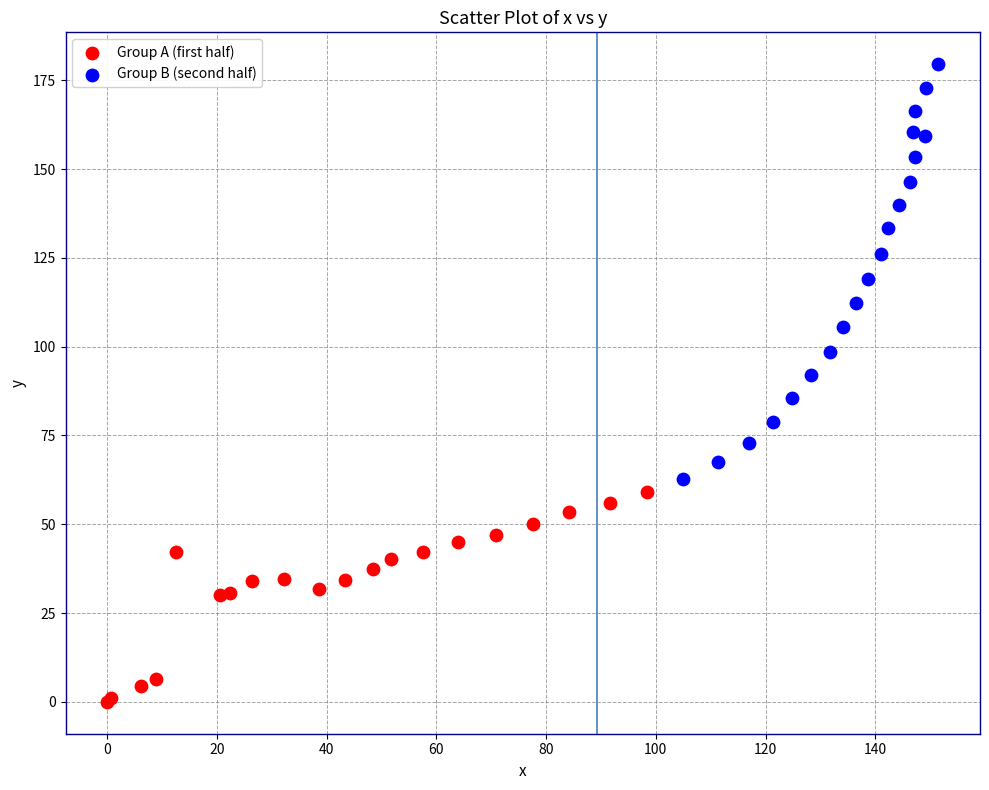

Which series reaches the minimum Y coordinate?

Group A (first half)